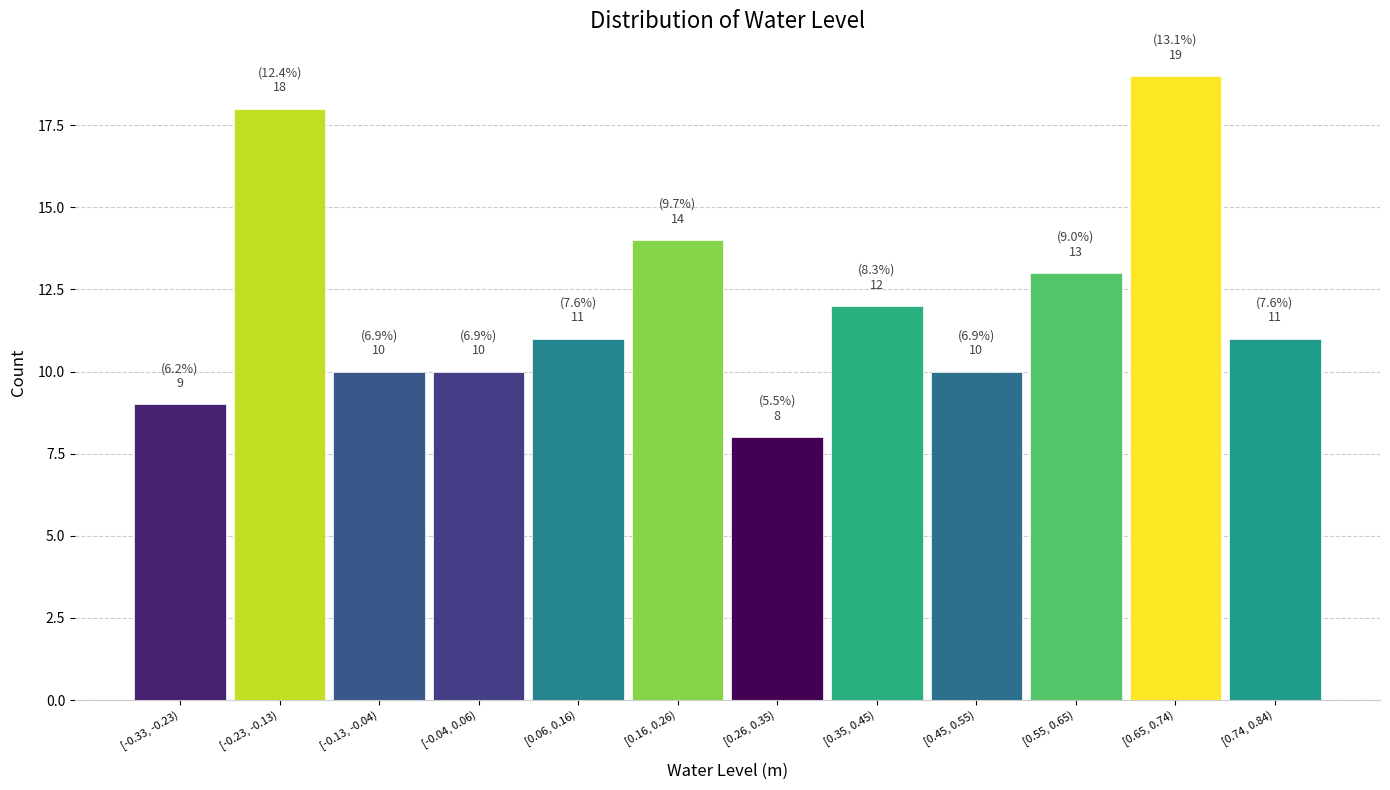

Reading left to right, list all the values displayed in this chart.

9	18	10	10	11	14	8	12	10	13	19	11